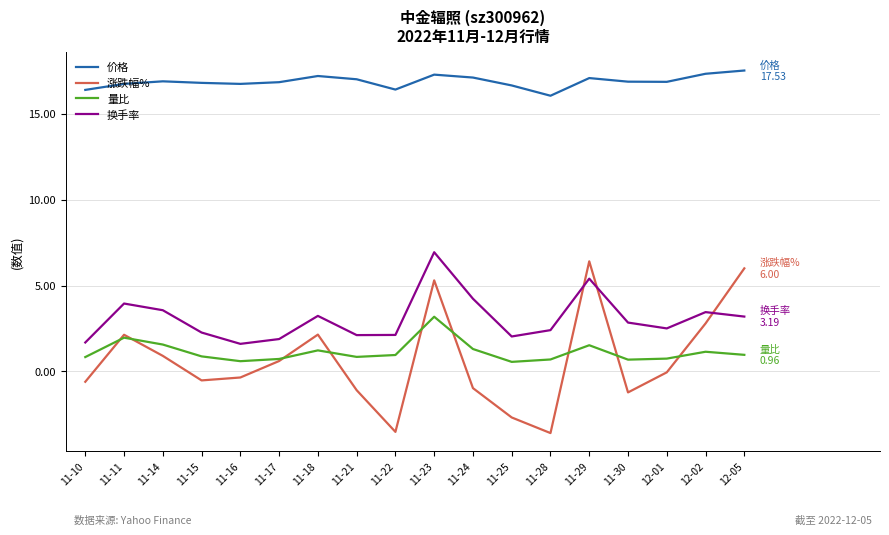

The value of 换手率 at 11-22 is 2.1. True or false?

True